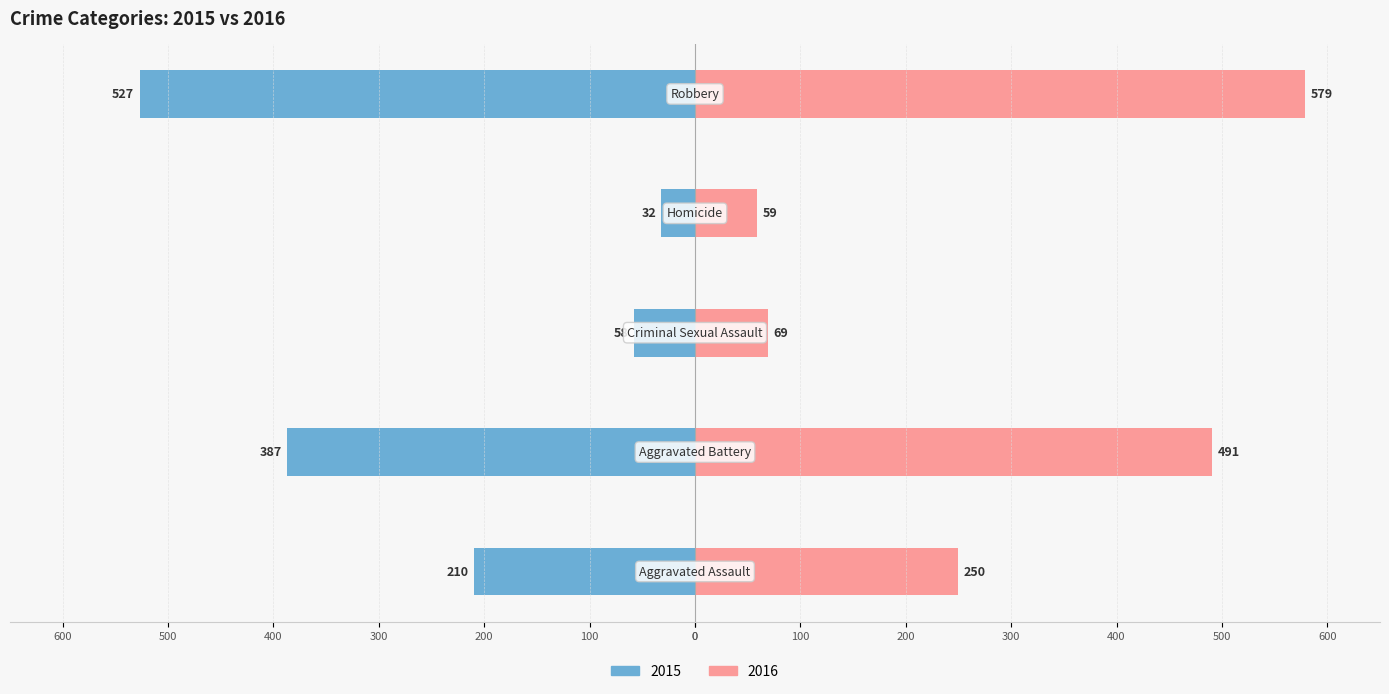

Reading left to right, transcribe all the data shown in this chart.

2015: -210	-387	-58	-32	-527
2016: 250	491	69	59	579